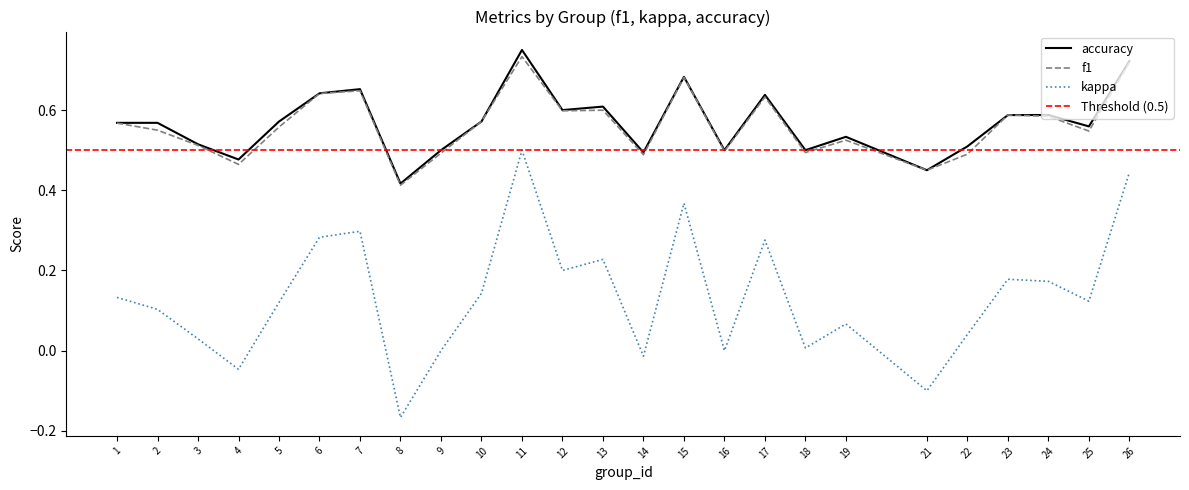

Reading left to right, what are all the values shown in this chart?

f1: 0.6	0.5	0.5	0.5	0.6	0.6	0.6	0.4	0.5	0.6	0.7	0.6	0.6	0.5	0.7	0.5	0.6	0.5	0.5	0.5	0.5	0.6	0.6	0.5	0.7
kappa: 0.1	0.1	0.0	-0.0	0.1	0.3	0.3	-0.2	0.0	0.1	0.5	0.2	0.2	-0.0	0.4	0.0	0.3	0.0	0.1	-0.1	0.0	0.2	0.2	0.1	0.4
accuracy: 0.6	0.6	0.5	0.5	0.6	0.6	0.7	0.4	0.5	0.6	0.8	0.6	0.6	0.5	0.7	0.5	0.6	0.5	0.5	0.5	0.5	0.6	0.6	0.6	0.7